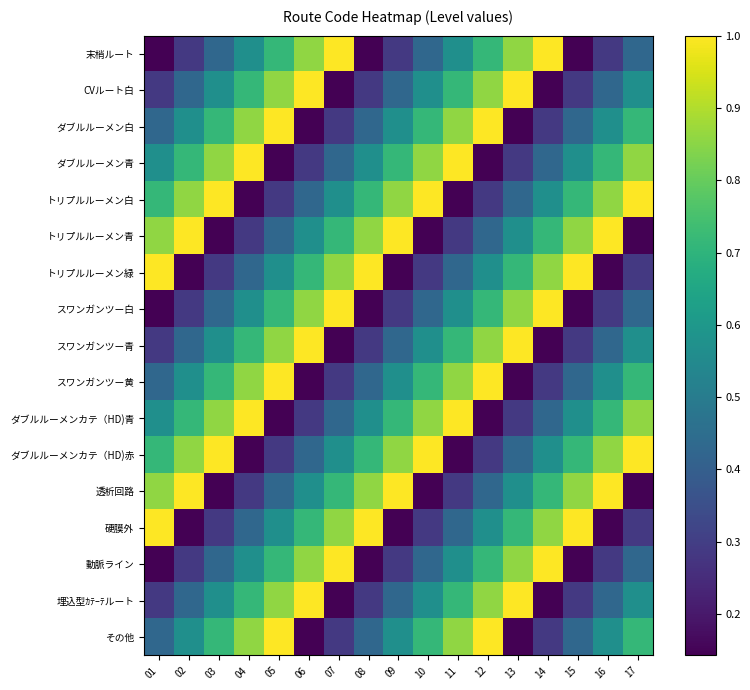

At which category does the chart reach its minimum across all series?

01